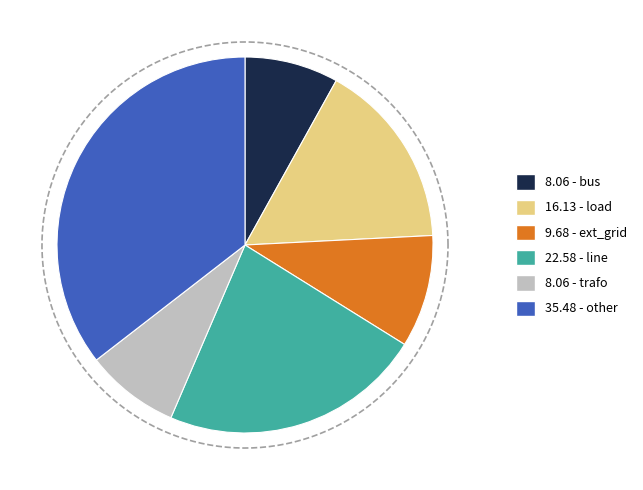

Rank the categories by value from lowest to highest.

bus, trafo, ext_grid, load, line, other